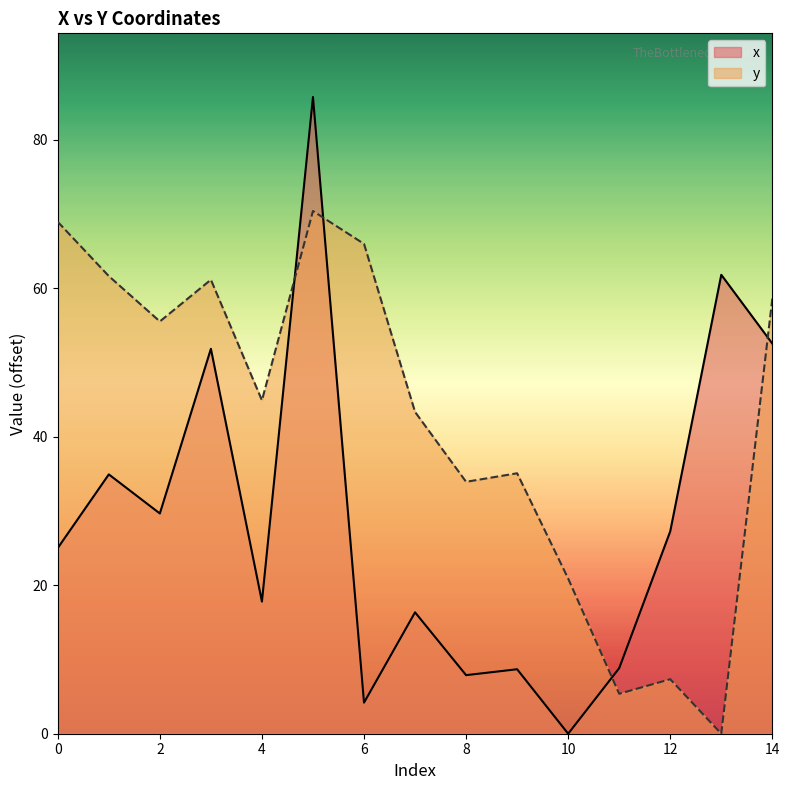

List the series in order of their overall mean, lowest first.

x, y